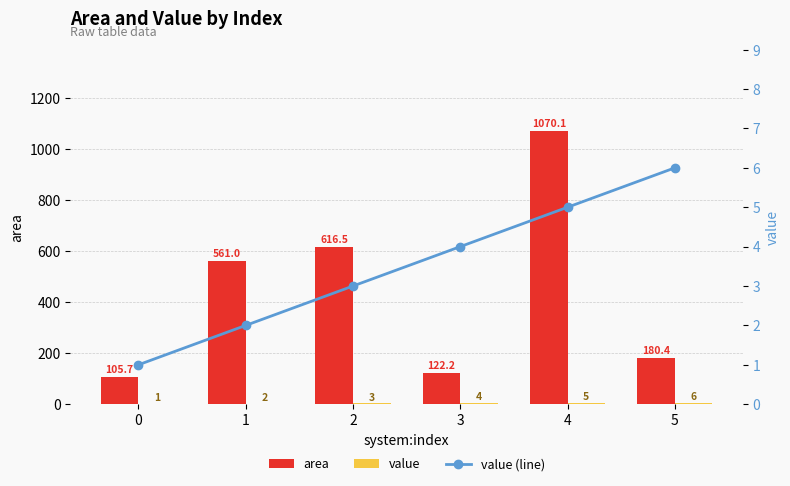

Is it true that value (line) equals 2.0 at 1?

True